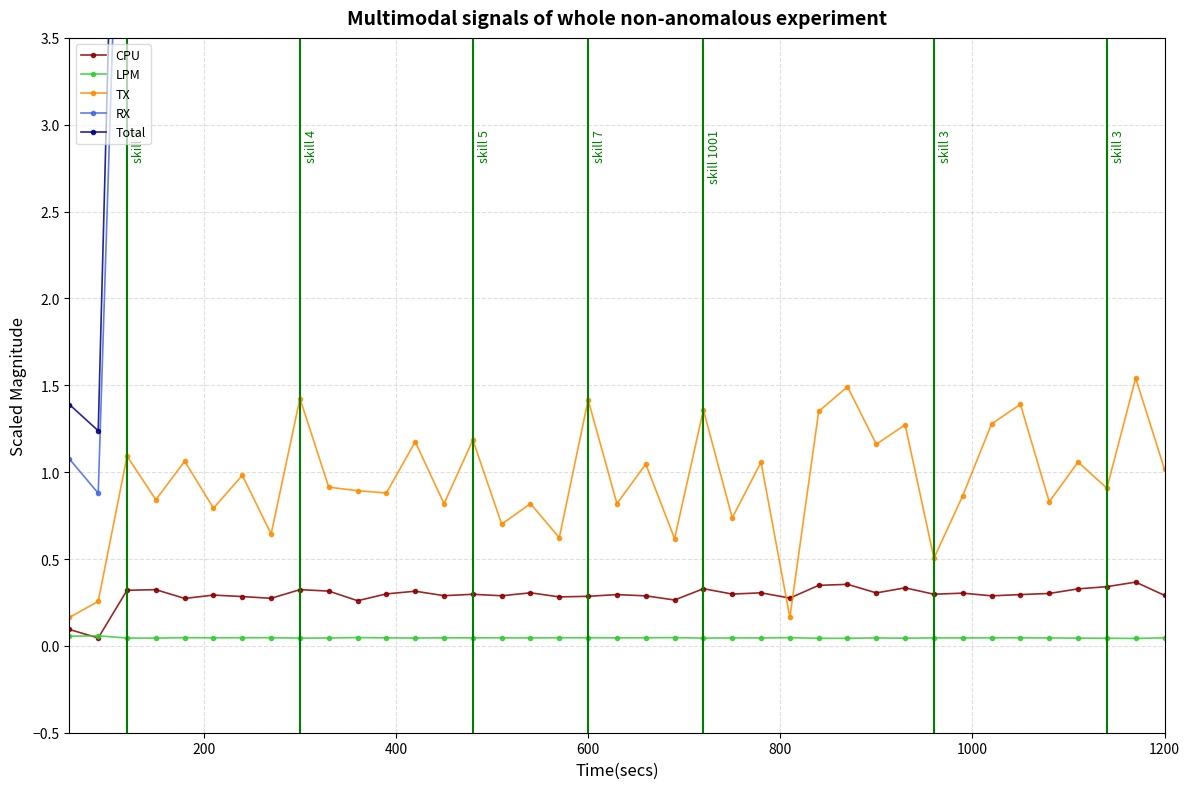

True or false: CPU has more than 0 points higher than both neighbors.

True